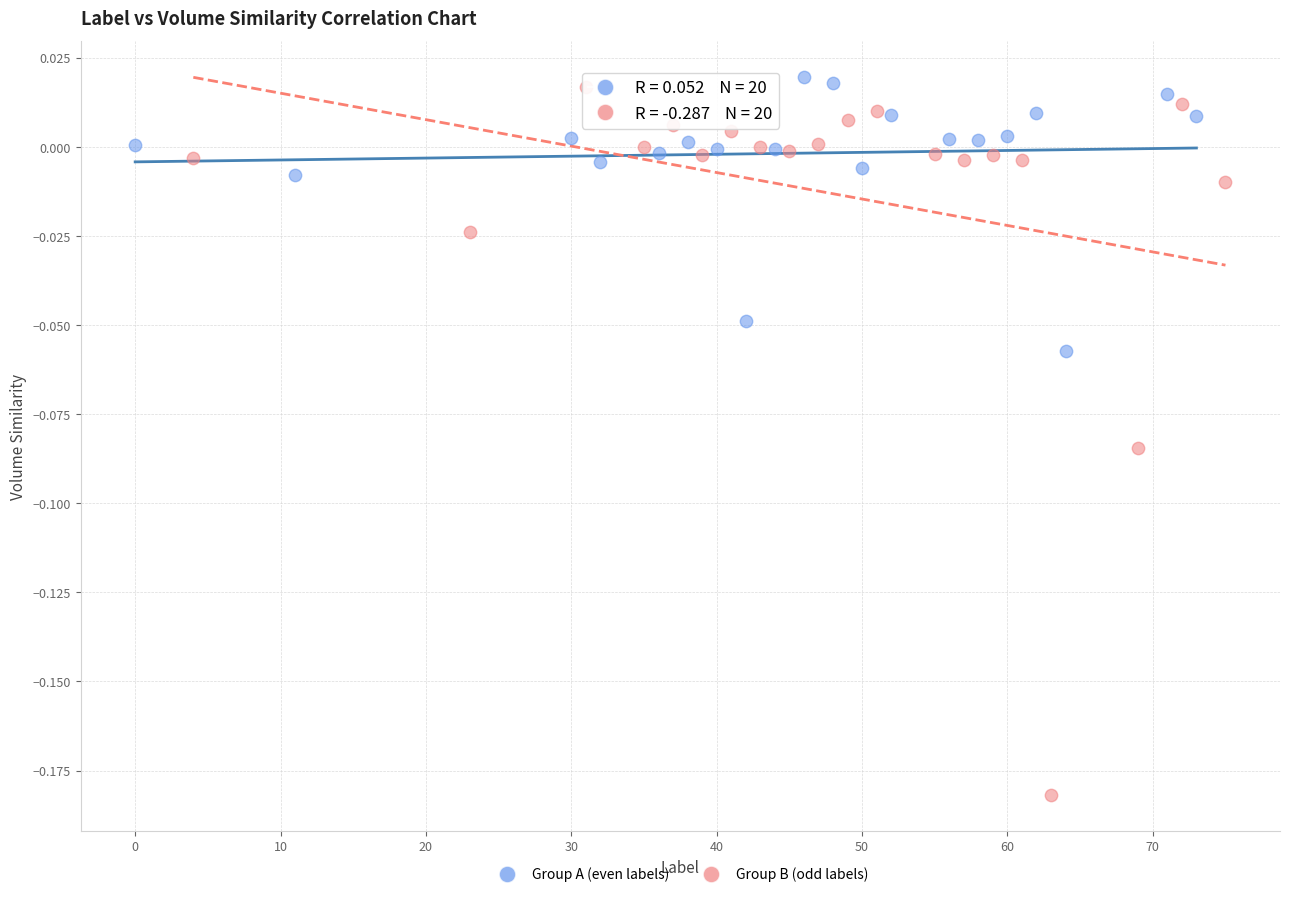

Which series reaches the minimum Y coordinate?

Group B (odd labels)